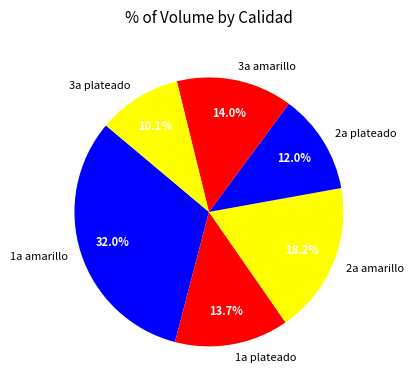

How many slices are in this pie chart?

6